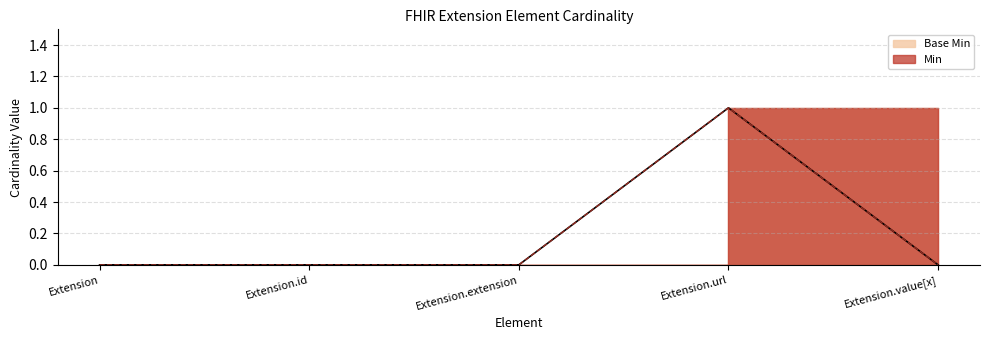

What is the difference between the maximum and minimum values in the Base Min Line series?

1